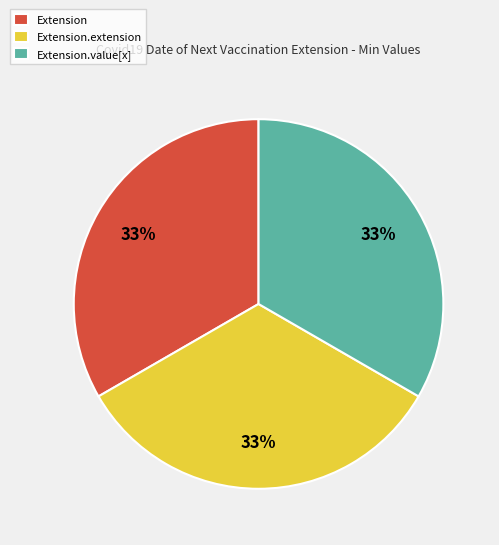

To the nearest percent, what is the average slice percentage?

33%